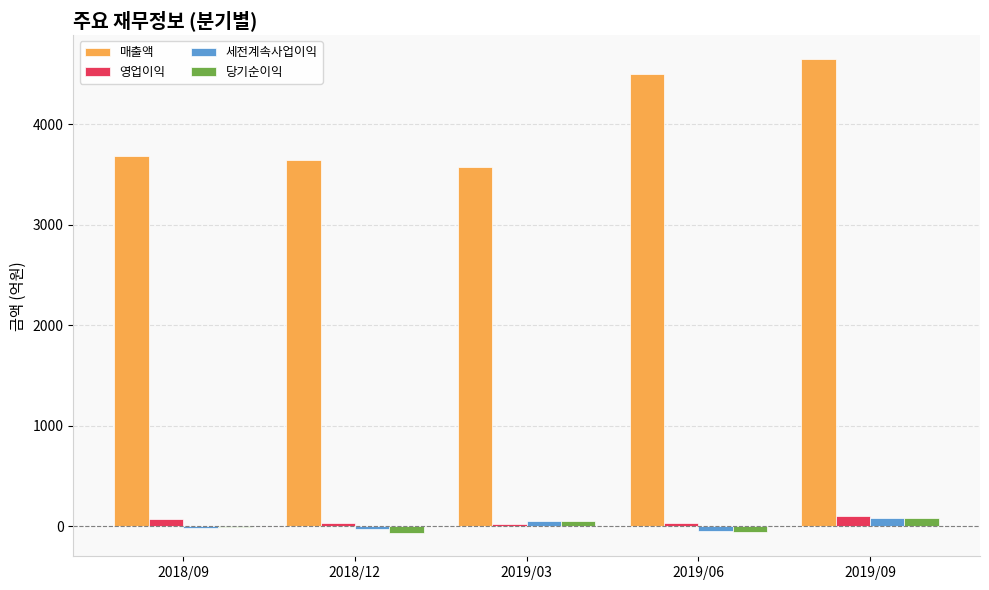

At which category does the chart reach its peak across all series?

2019/09